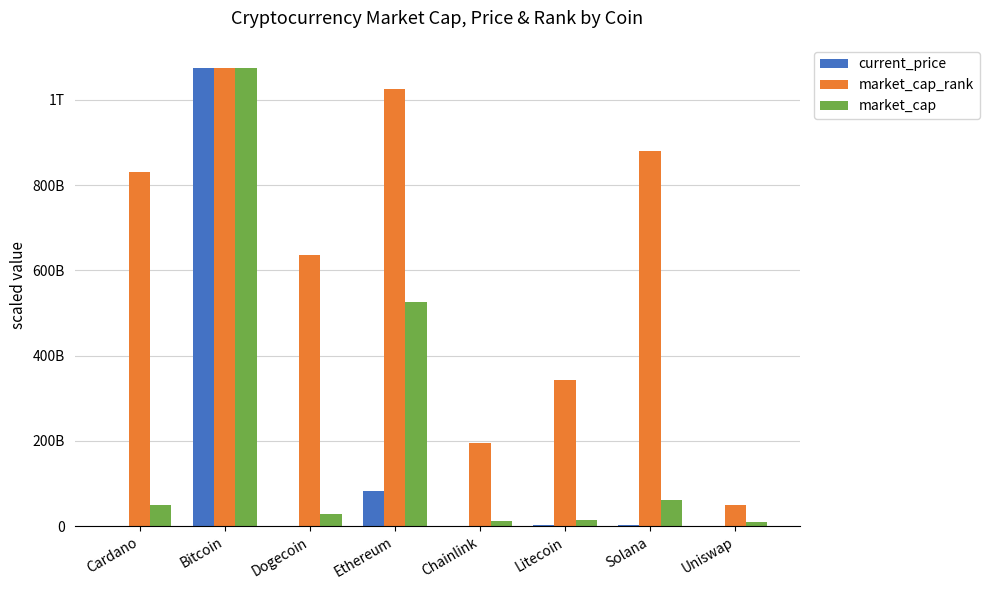

Does the chart contain stacked bars?

No